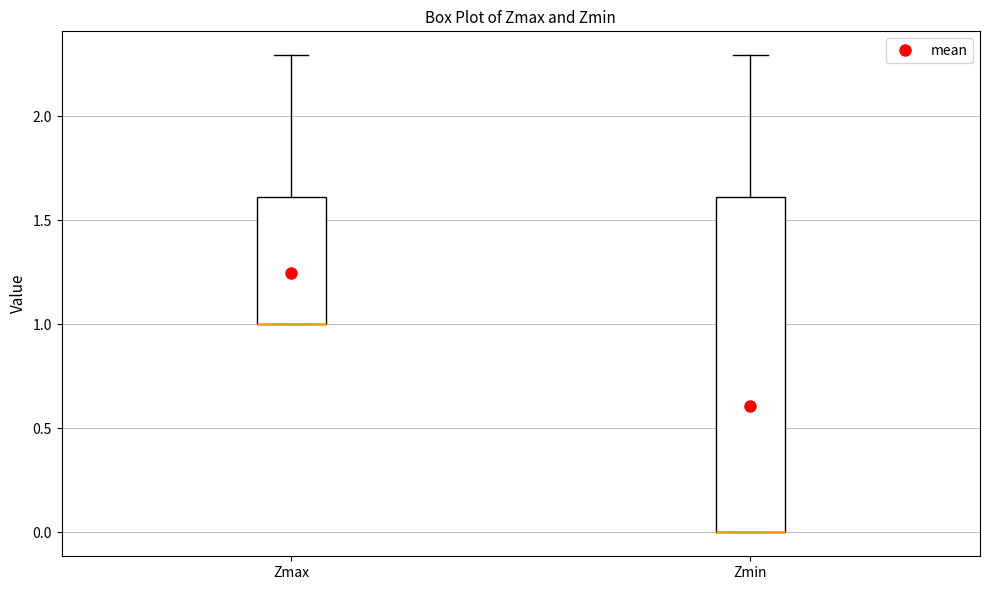

Reading left to right, transcribe this box plot: for each box, give where its median line is, the range the box spans, and where its two whiskers end, as read against the y-axis. The values are not printed on the chart, so give them approximately, as read against the axis.

Zmax: median 1.0 (drawn on the box's lower edge), box 1.0 to 1.6, whiskers 1.0 to 2.3
Zmin: median 0.0 (drawn on the box's lower edge), box 0.0 to 1.6, whiskers 0.0 to 2.3